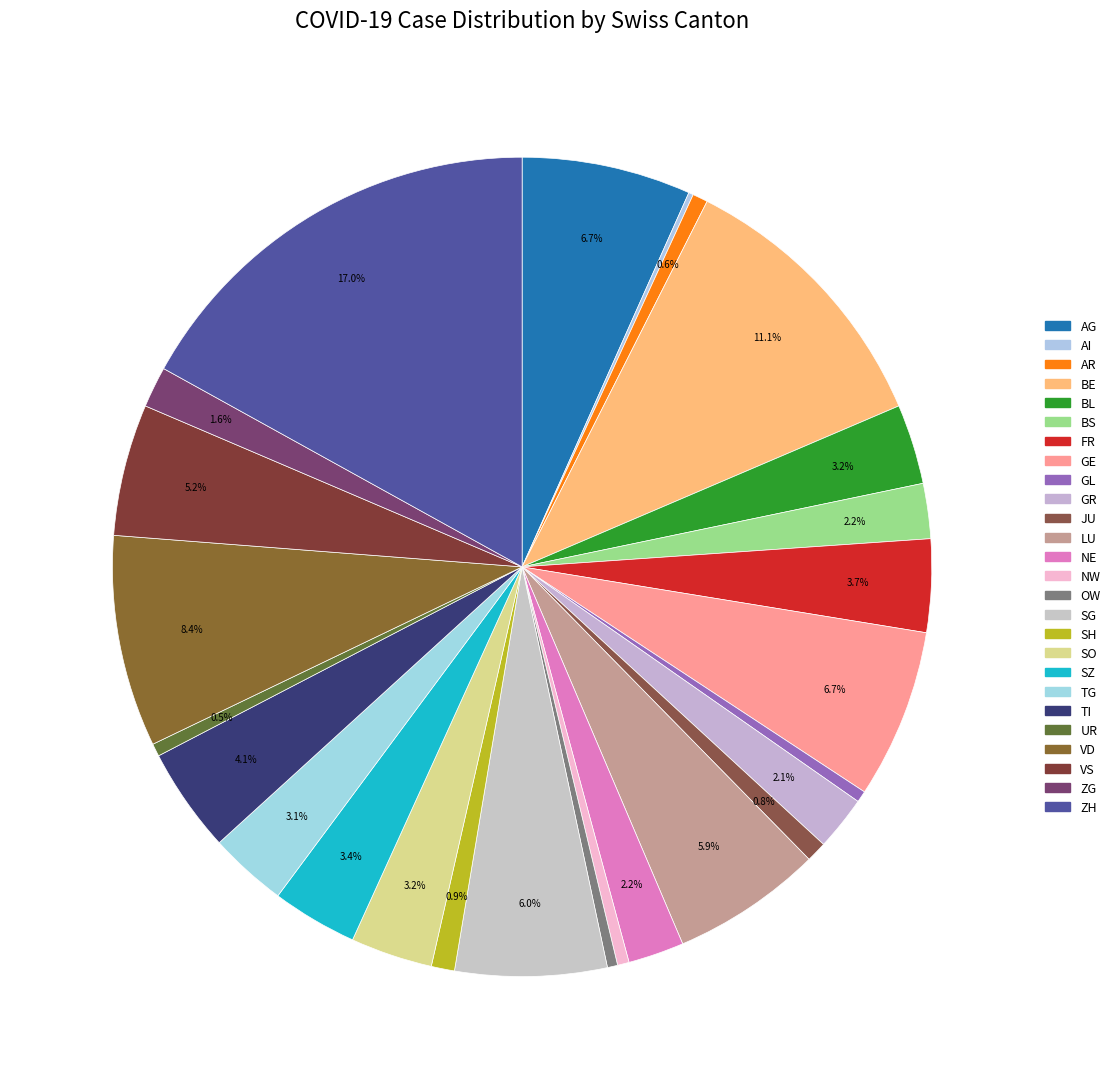

Is it true that NW is 0% of the pie?

True